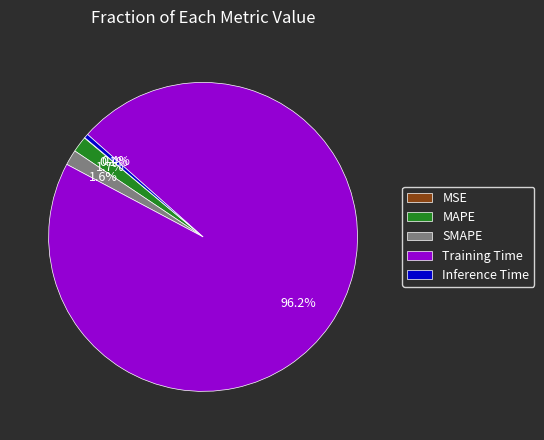

To the nearest percent, what portion does Training Time represent?

96%